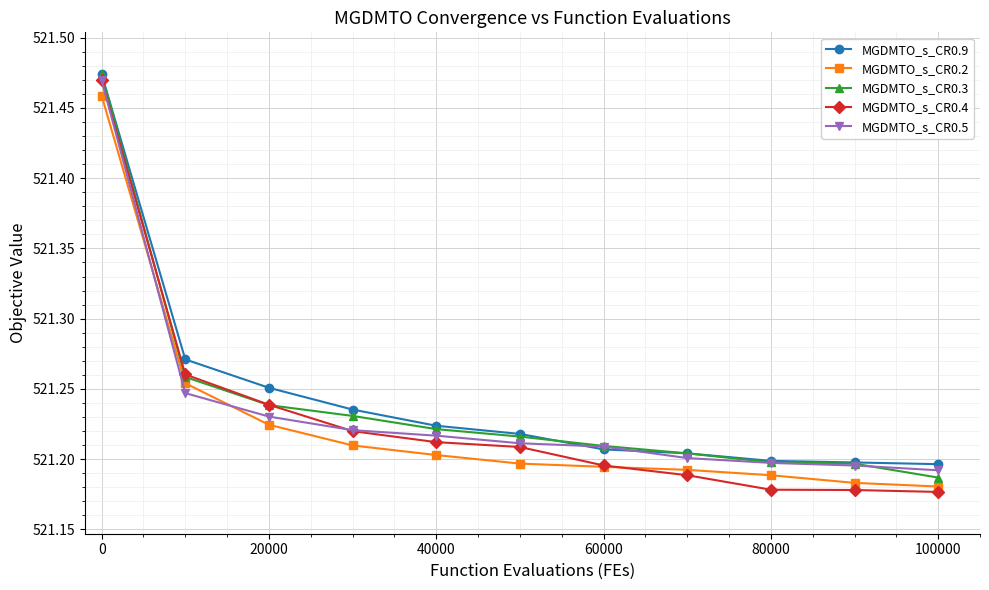

How many MGDMTO_s_CR0.9 values are between 521 and 522?

11